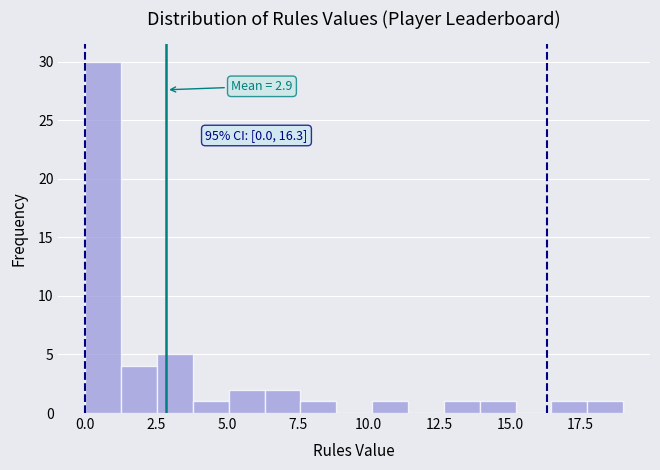

Read against the x-axis, roughly where is the centre of the tallest bar?

0.5